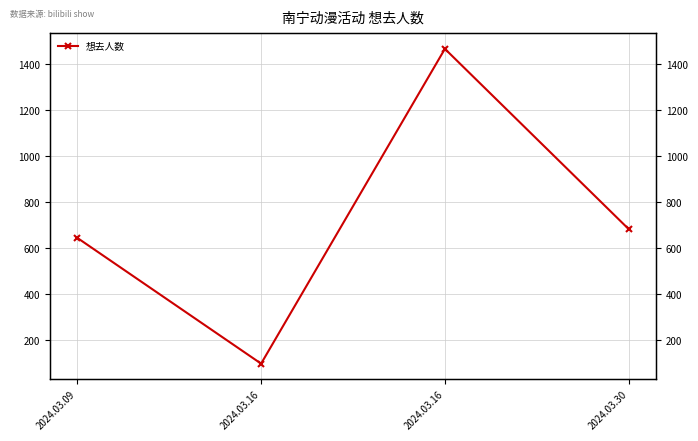

True or false: there are more than 0 points higher than both neighbors.

True